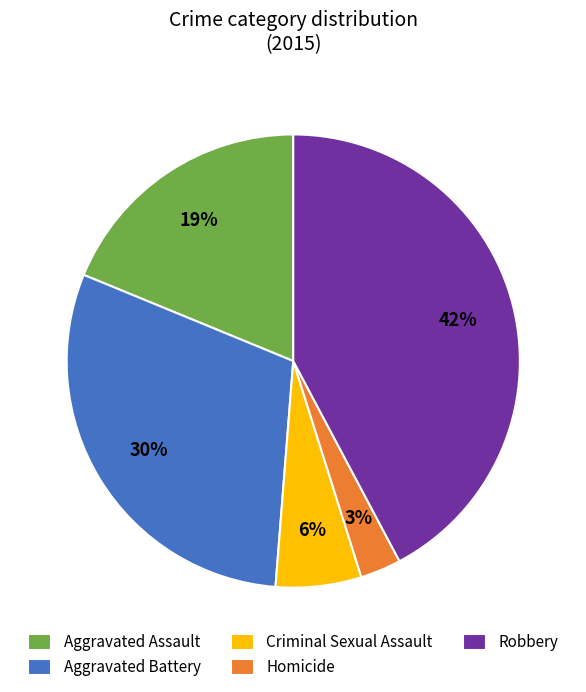

Is the sum of Homicide and Aggravated Battery greater than half?

No